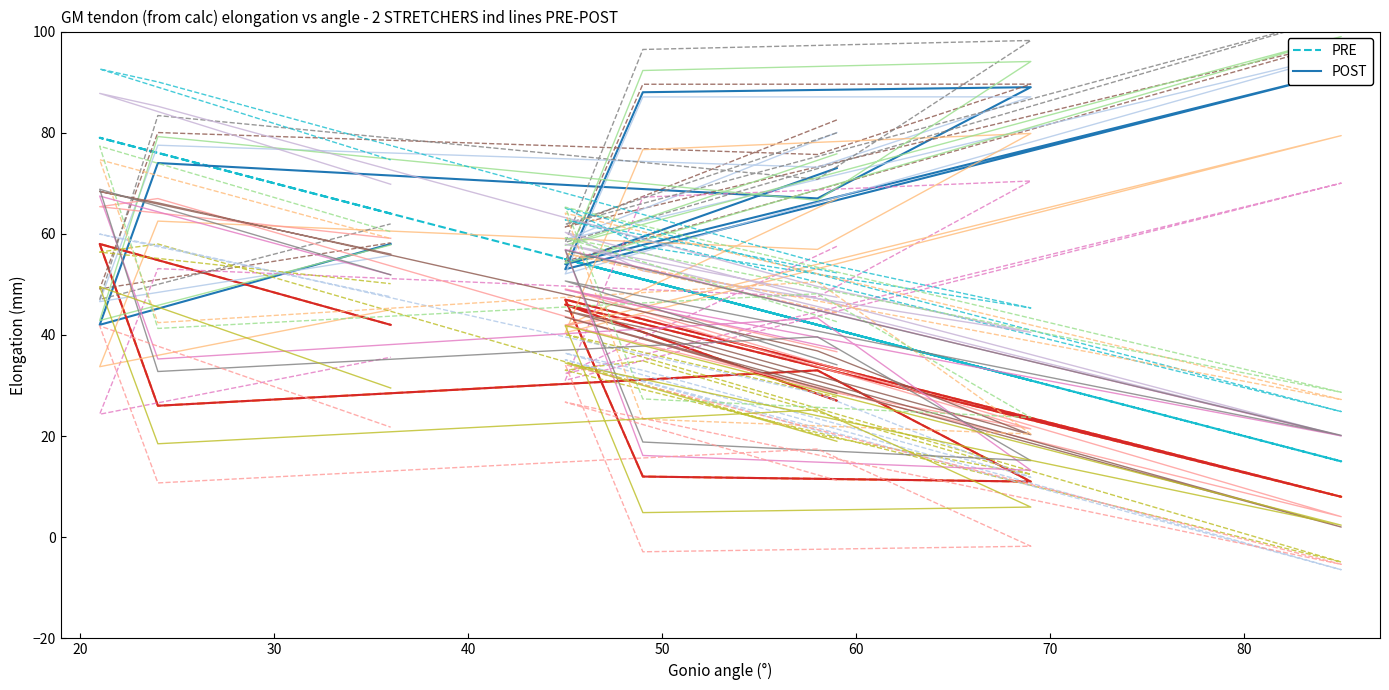

What is the difference between the highest and lowest values at 50?

37